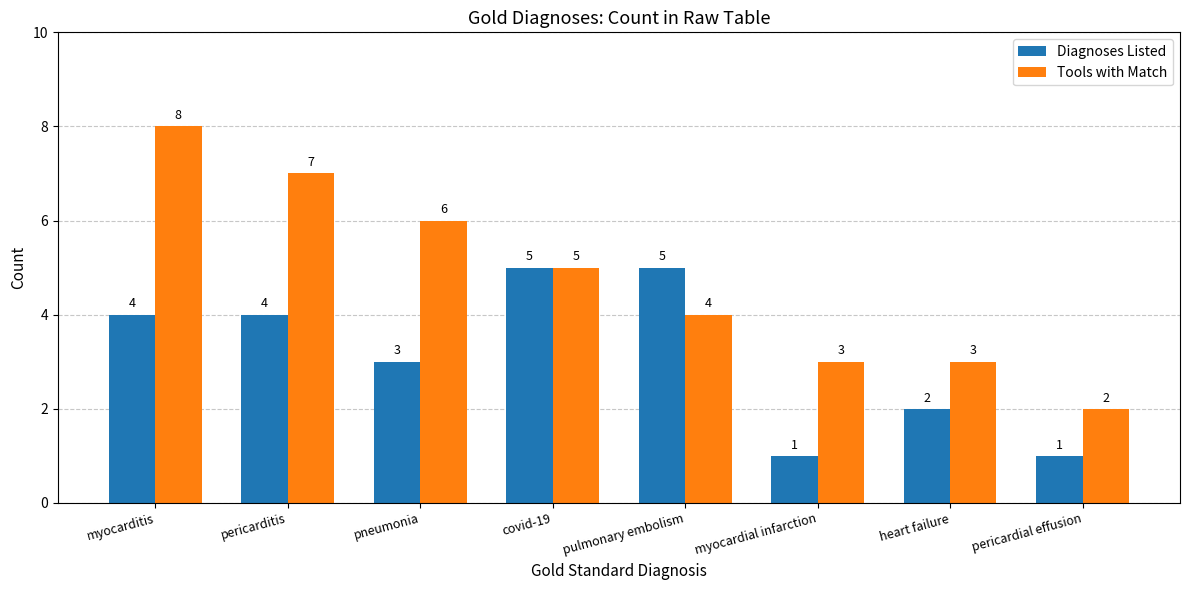

List the series in order of their overall mean, lowest first.

Diagnoses Listed, Tools with Match